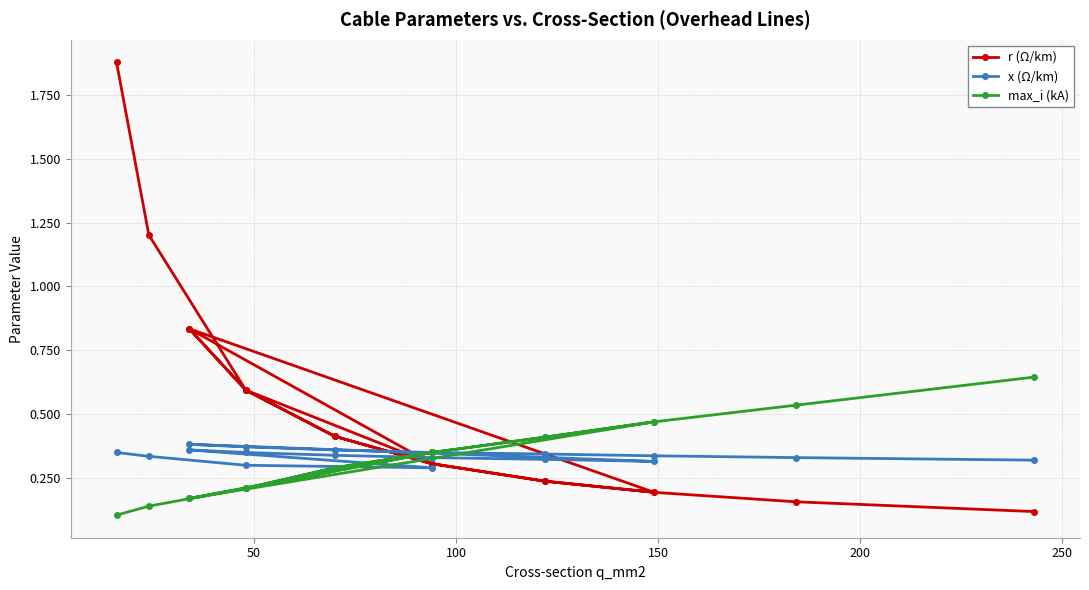

Which series has the largest range (max minus min)?

r (Ω/km)